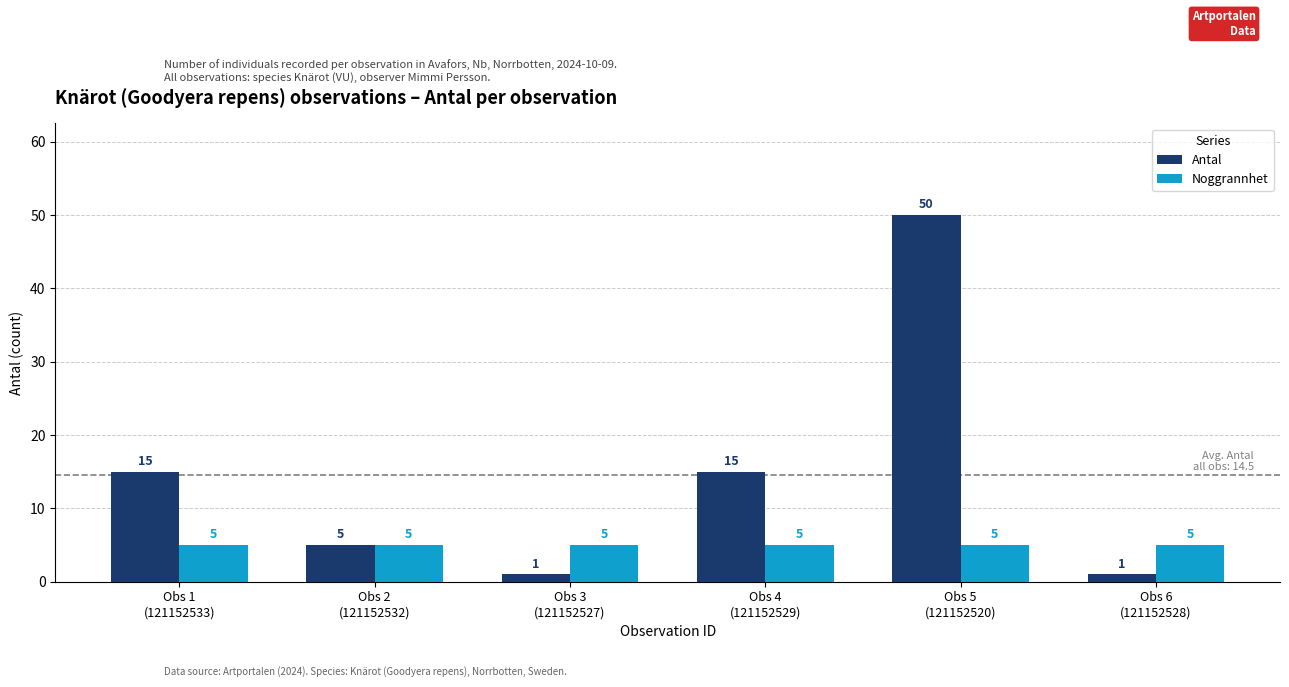

What position from the left is Obs 2
(121152532)?

2